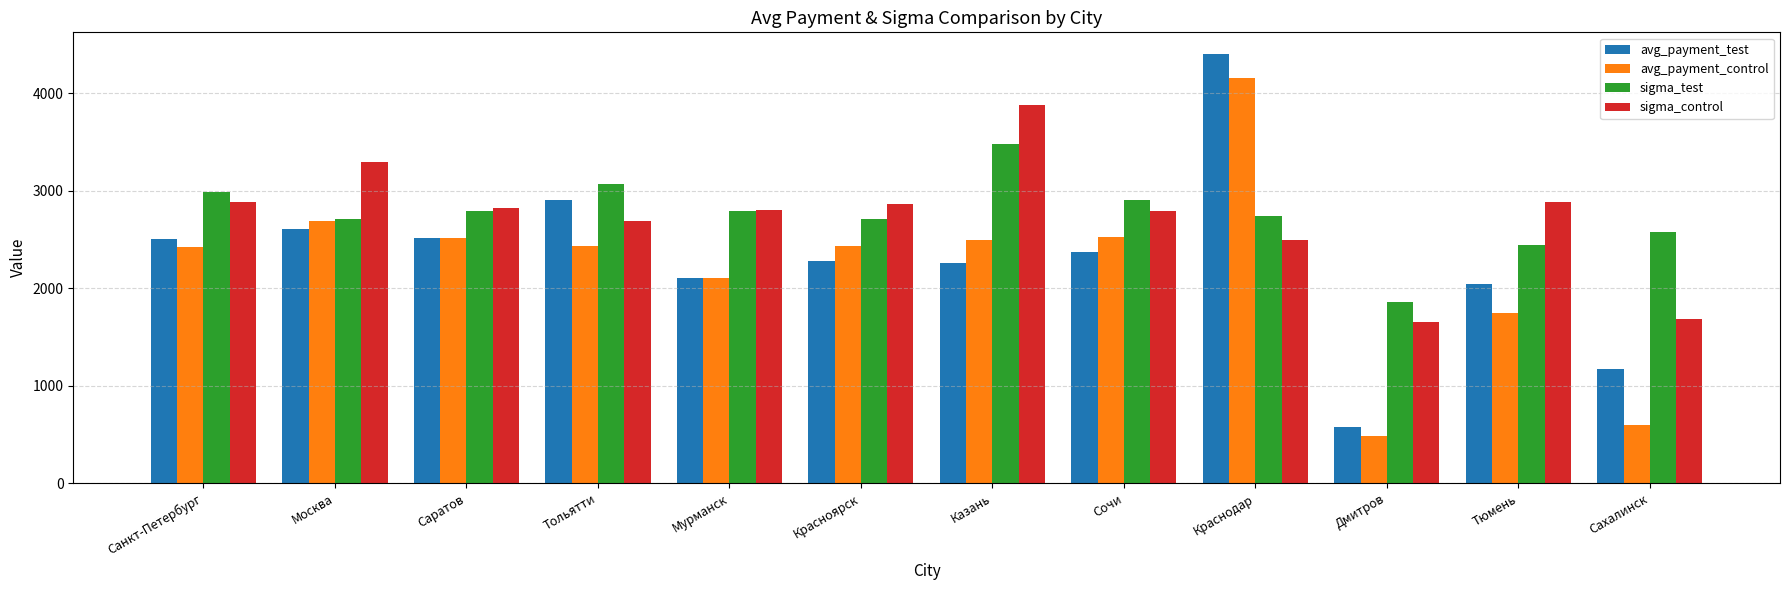

What is the difference between the second highest and minimum values in the avg_payment_test series?

2323.1